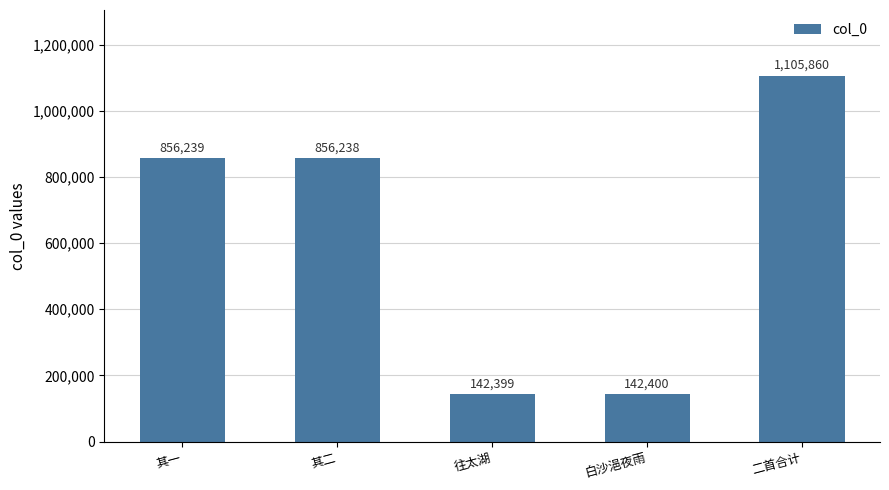

Does the chart contain any negative values?

No